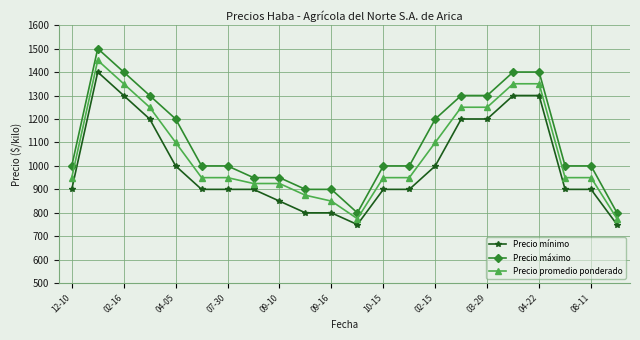

At how many categories does at least one series exceed 961?

16